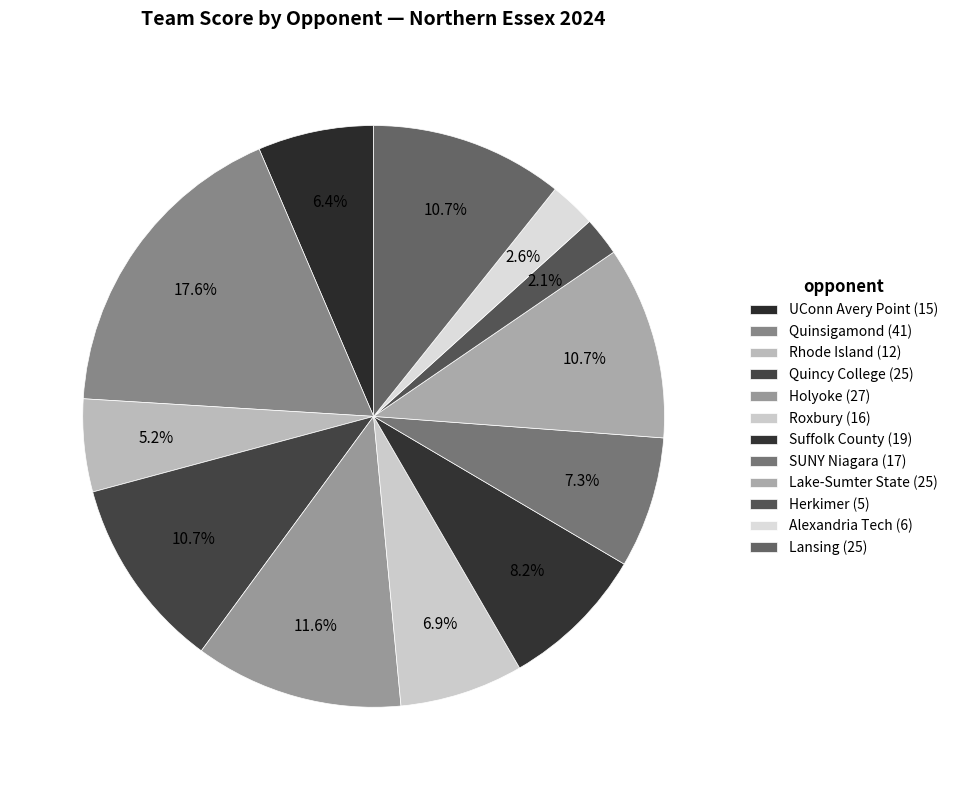

Does SUNY Niagara represent more than half of the total?

No